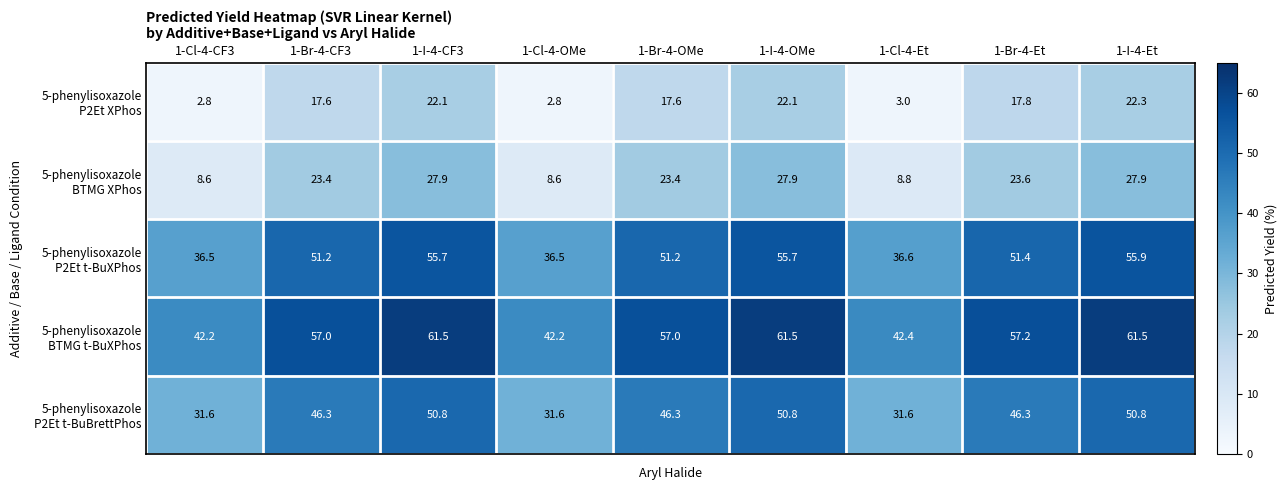

What is the total value across all series at 1-Br-4-CF3?

195.5